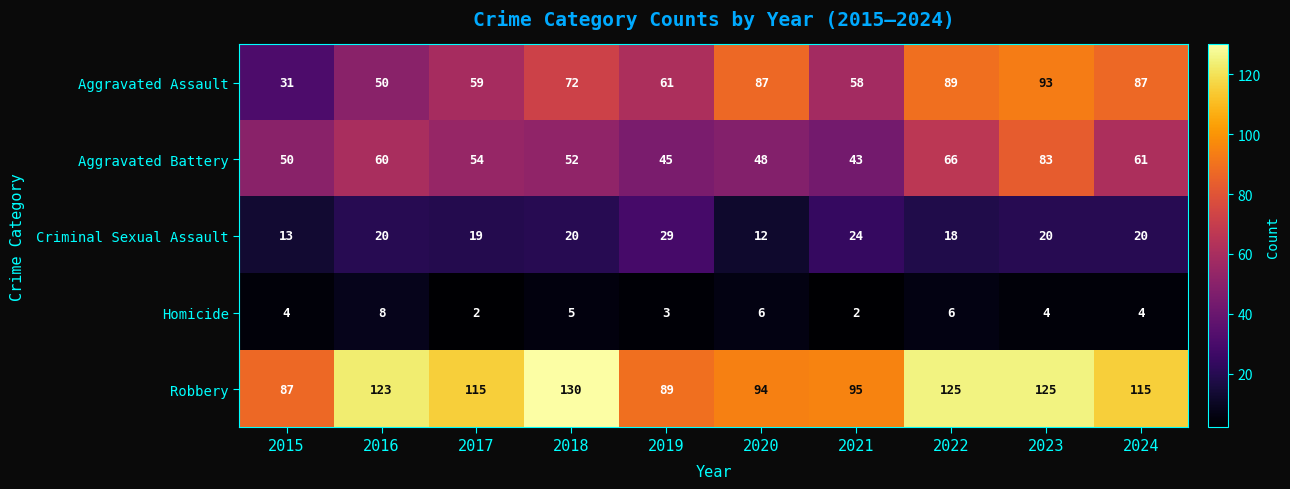

Which label corresponds to the largest value in the chart?

2018